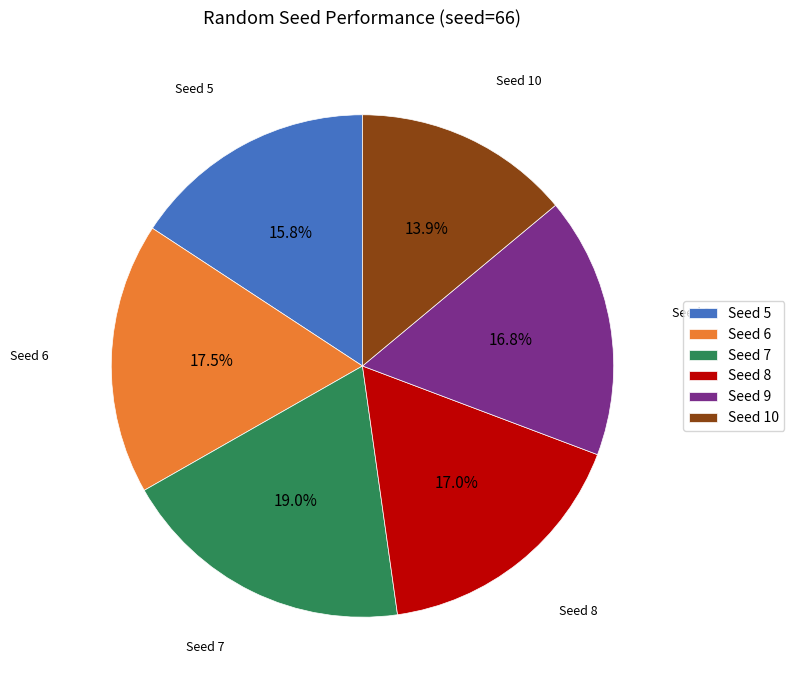

Approximately how many times larger is the value at Seed 10 compared to Seed 8?

0.8